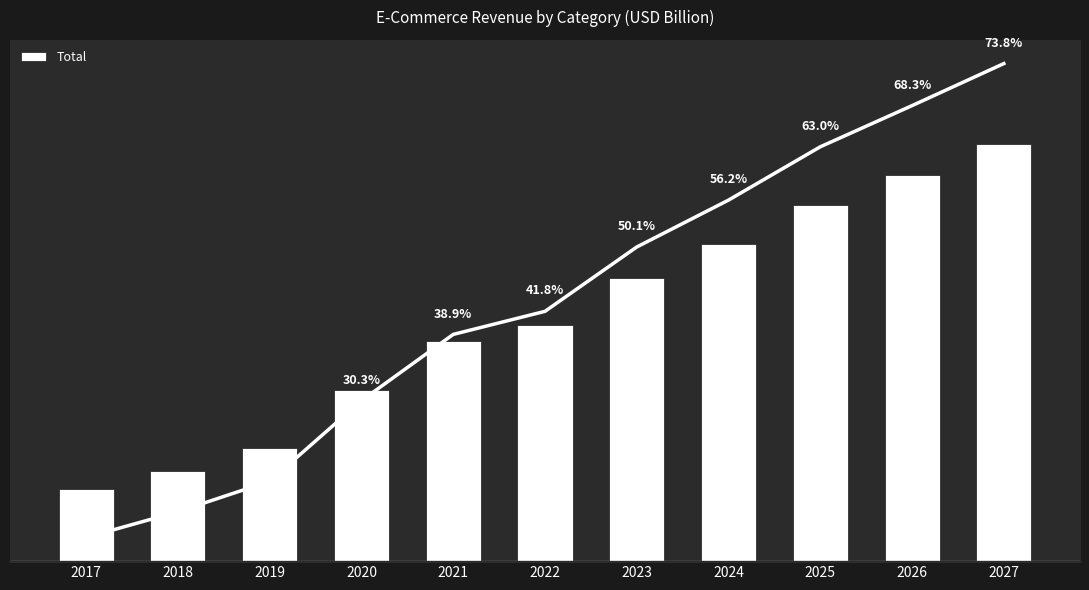

At which category does the chart reach its minimum across all series?

2017